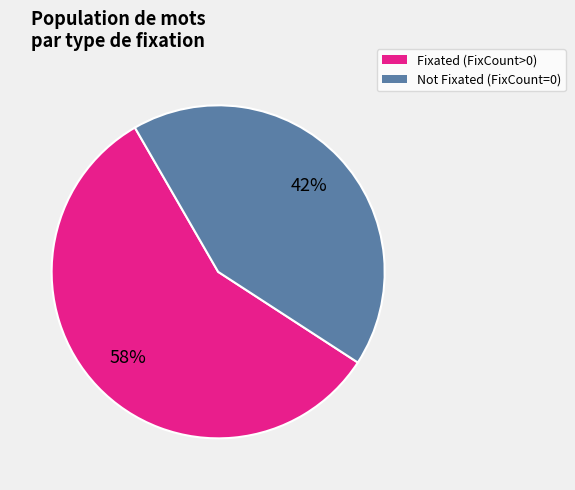

Is there a majority slice in this chart?

Yes